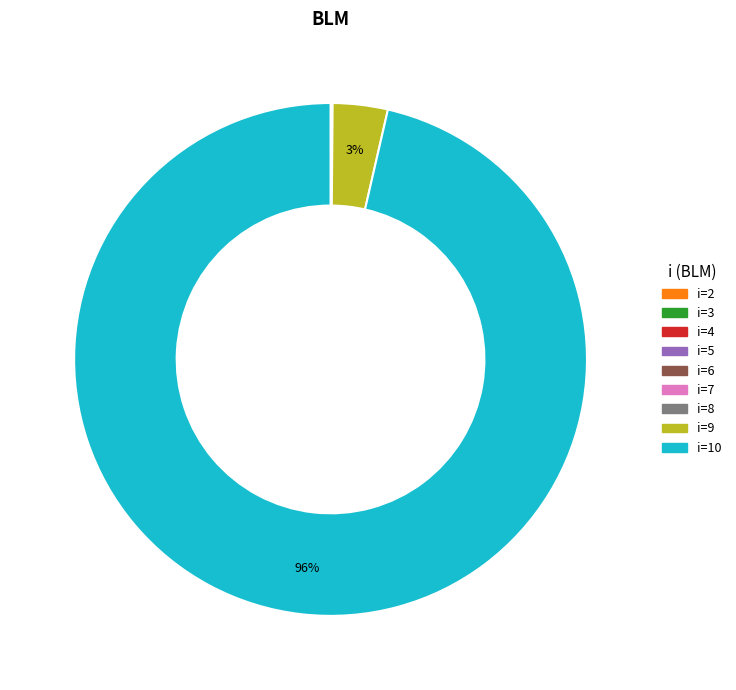

What is the largest slice in the pie chart?

i=10